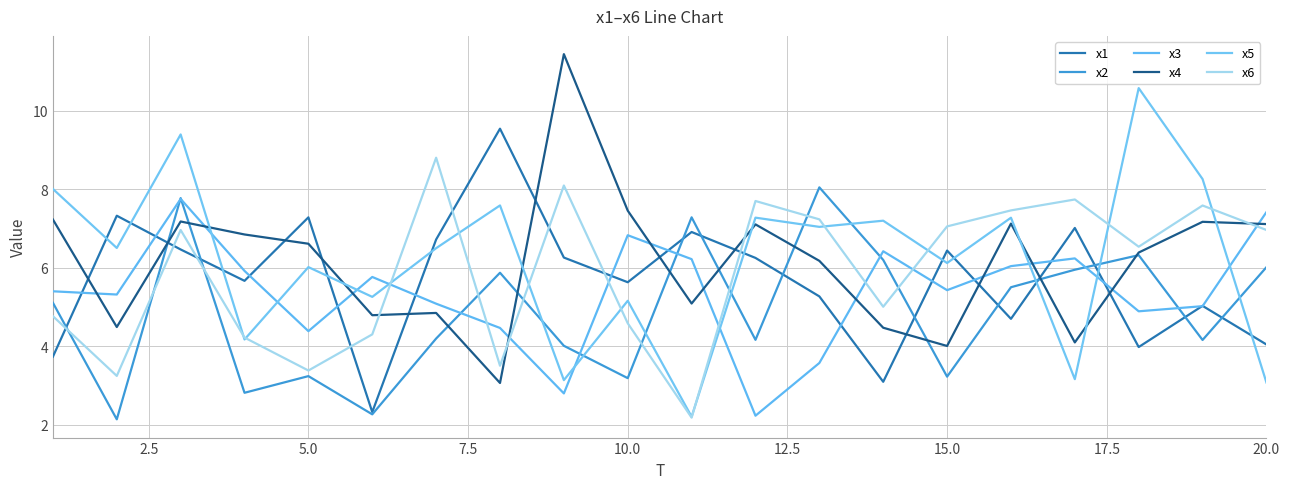

Does the chart have visible grid lines?

Yes